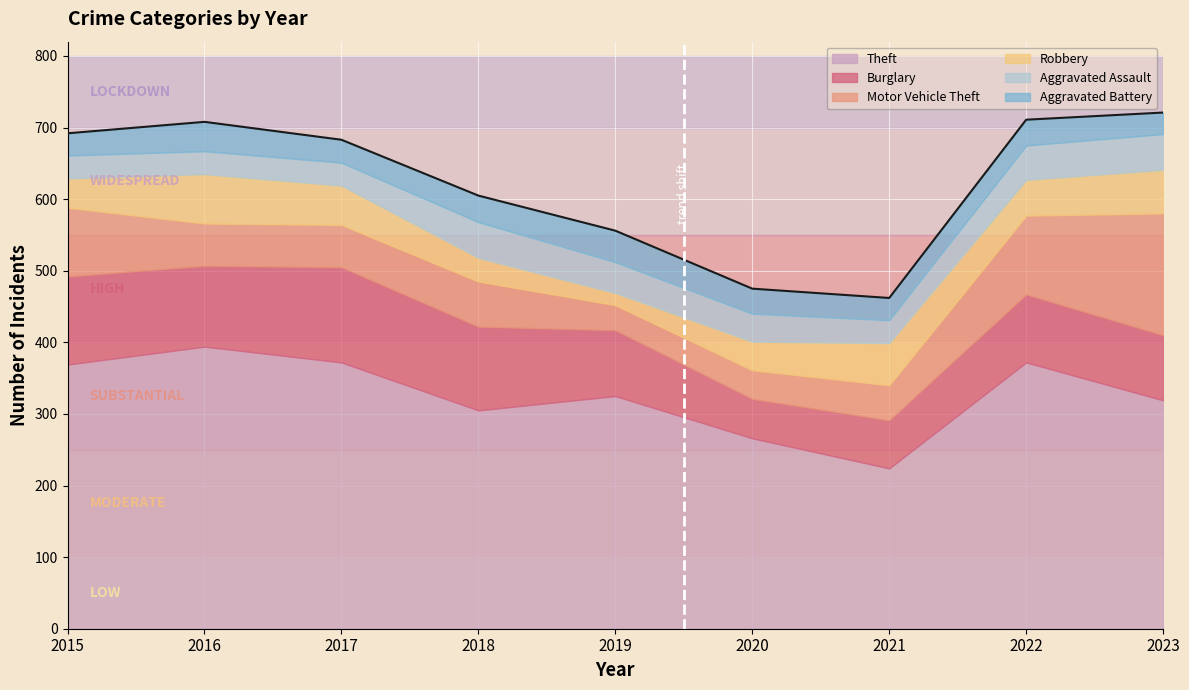

True or false: Aggravated Assault has more than 2 points higher than both neighbors.

False